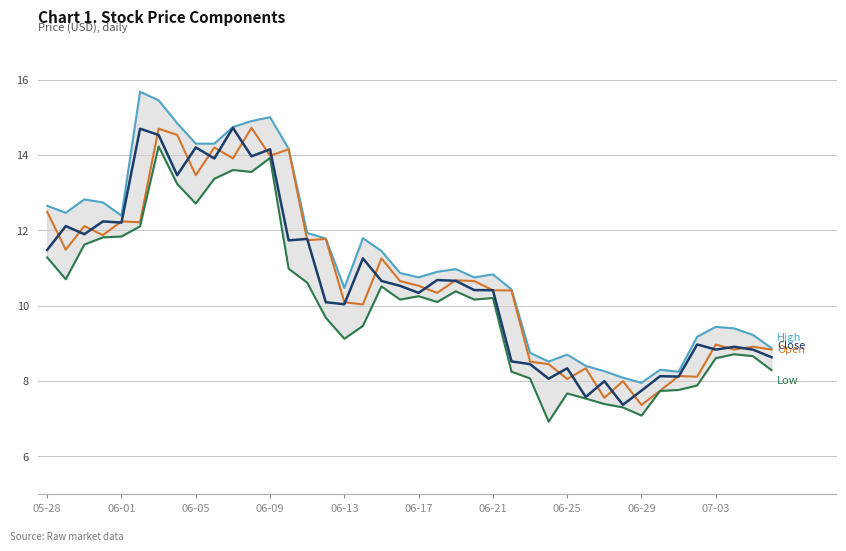

Is this an area chart (filled region under the line)?

No